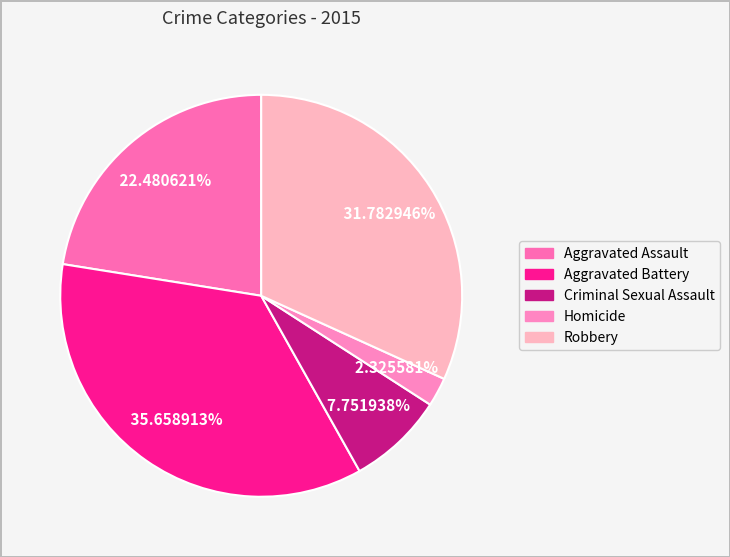

How many slices are in this pie chart?

5